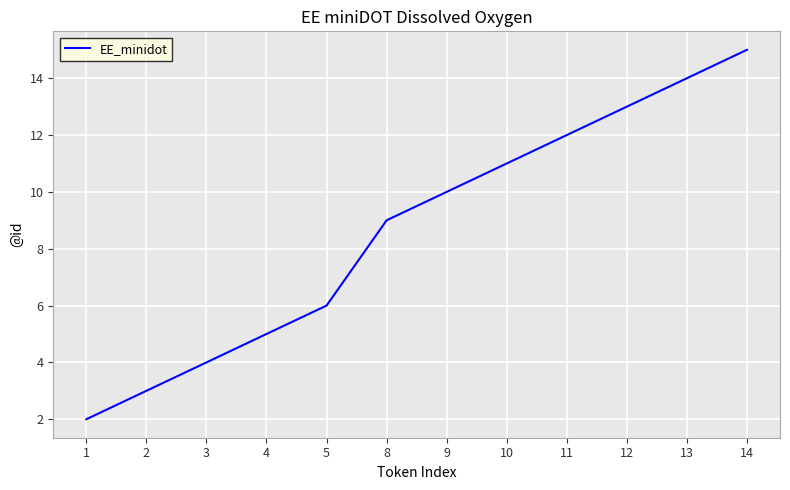

How many lines are shown in the chart?

1